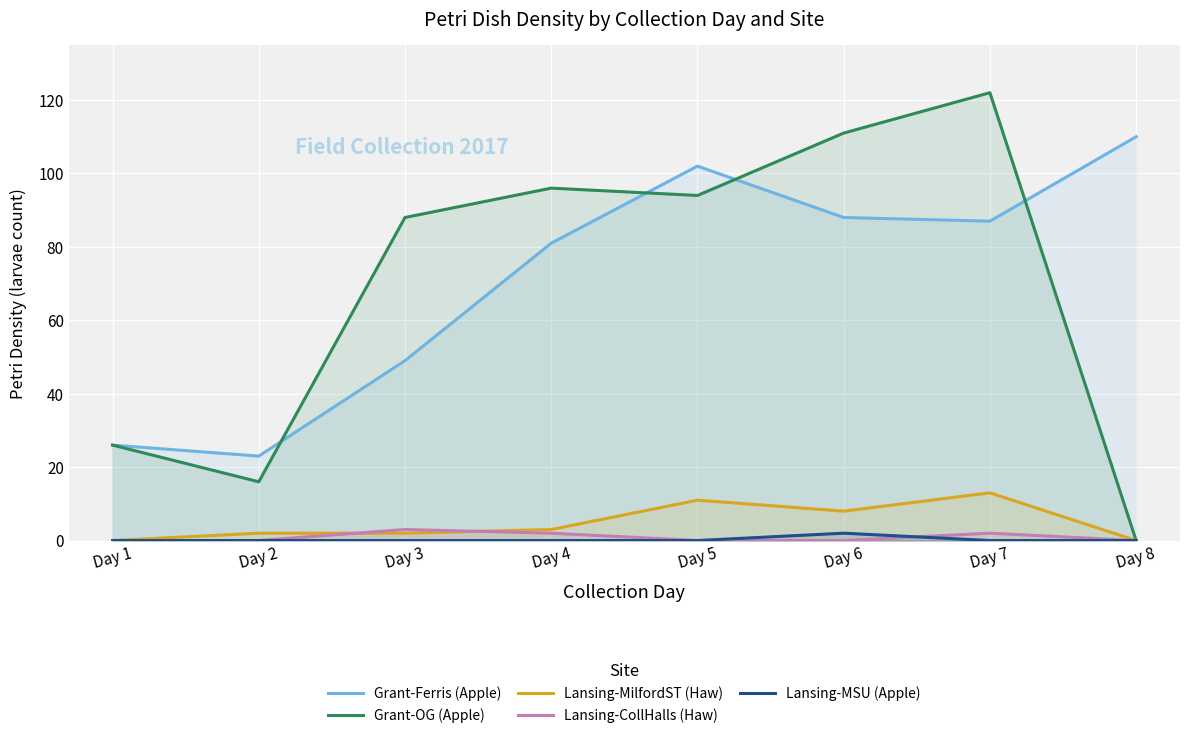

How many series are shown in this chart?

5